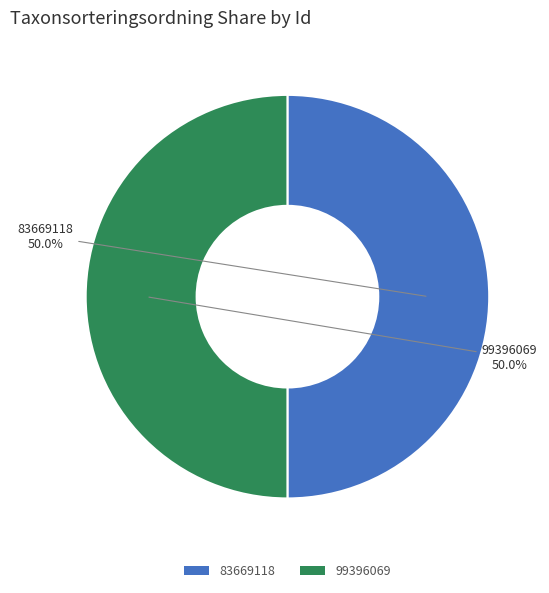

To the nearest percent, what portion does 83669118 represent?

50%